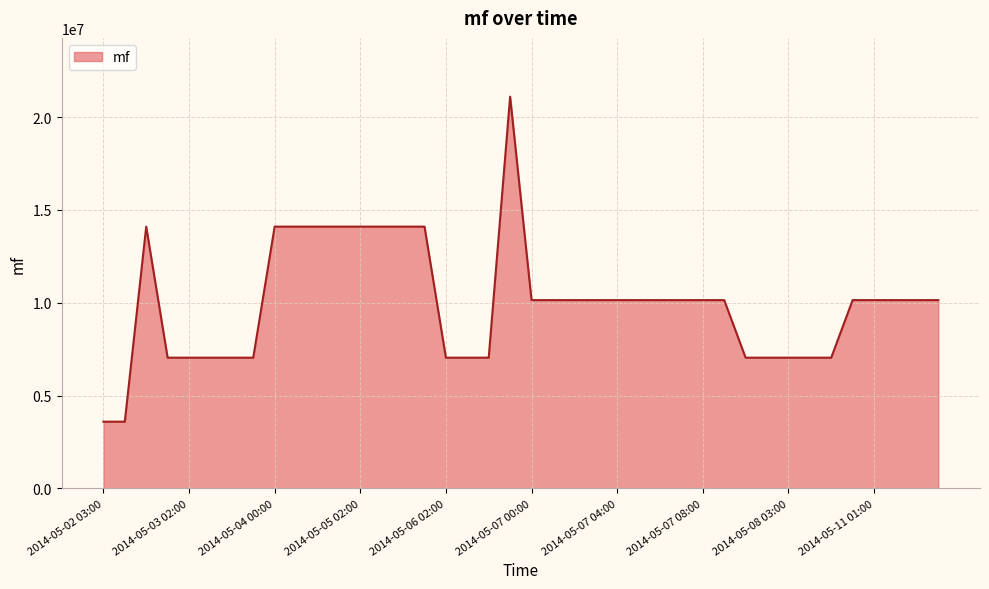

What is the maximum value shown in the chart?

21096098